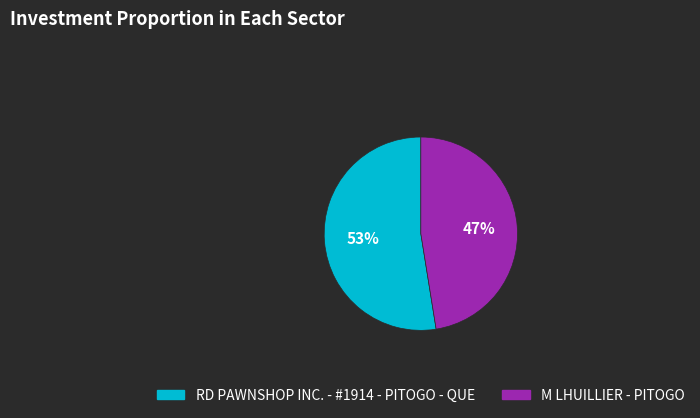

True or false: RD PAWNSHOP INC. - #1914 - PITOGO - QUE accounts for 53% of the total.

True